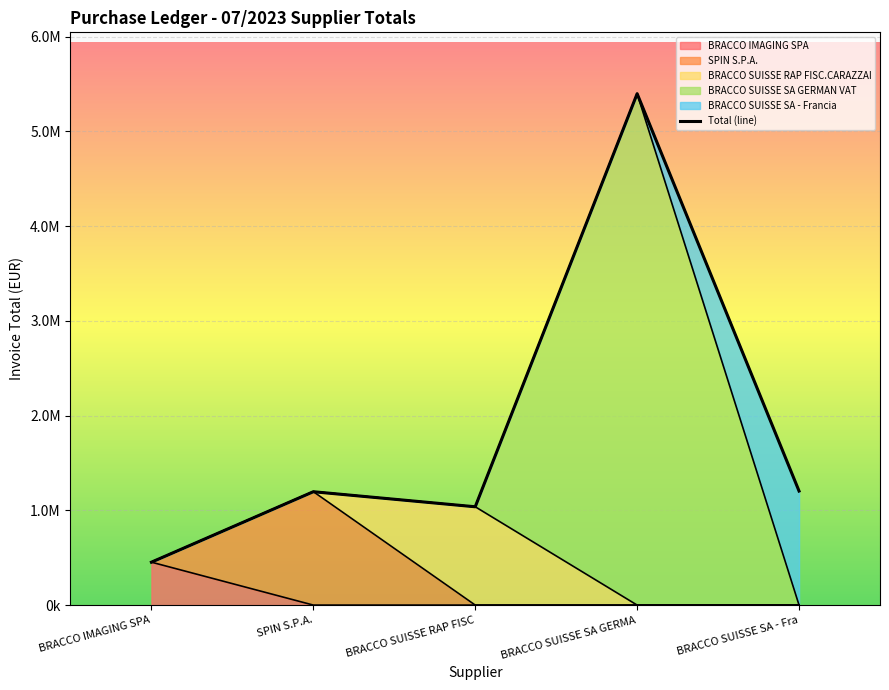

What is the label of the 3rd point from the left?

BRACCO SUISSE RAP FISC